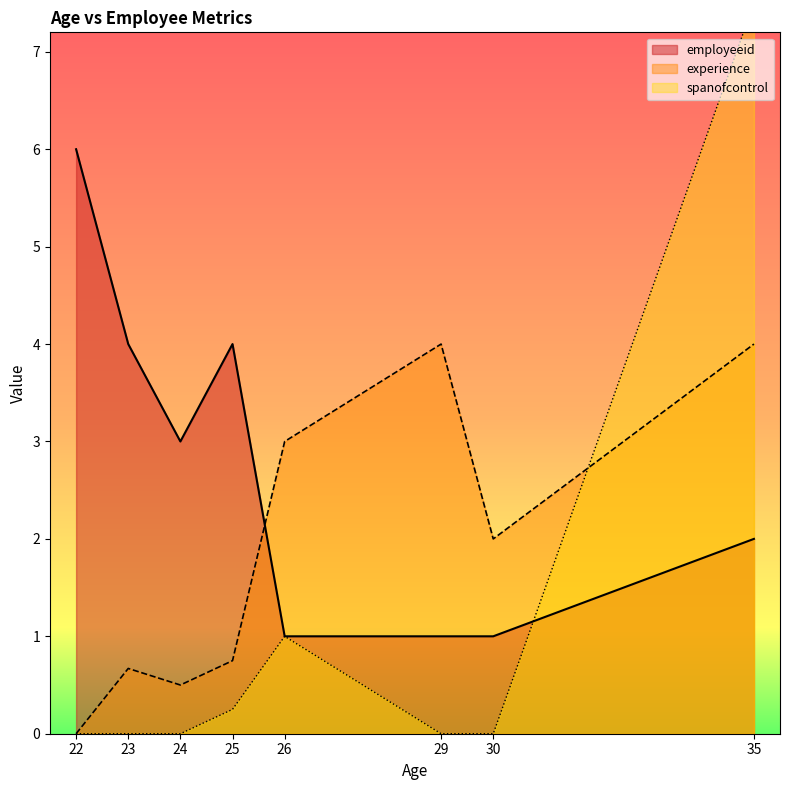

At which label does employeeid reach its peak?

22